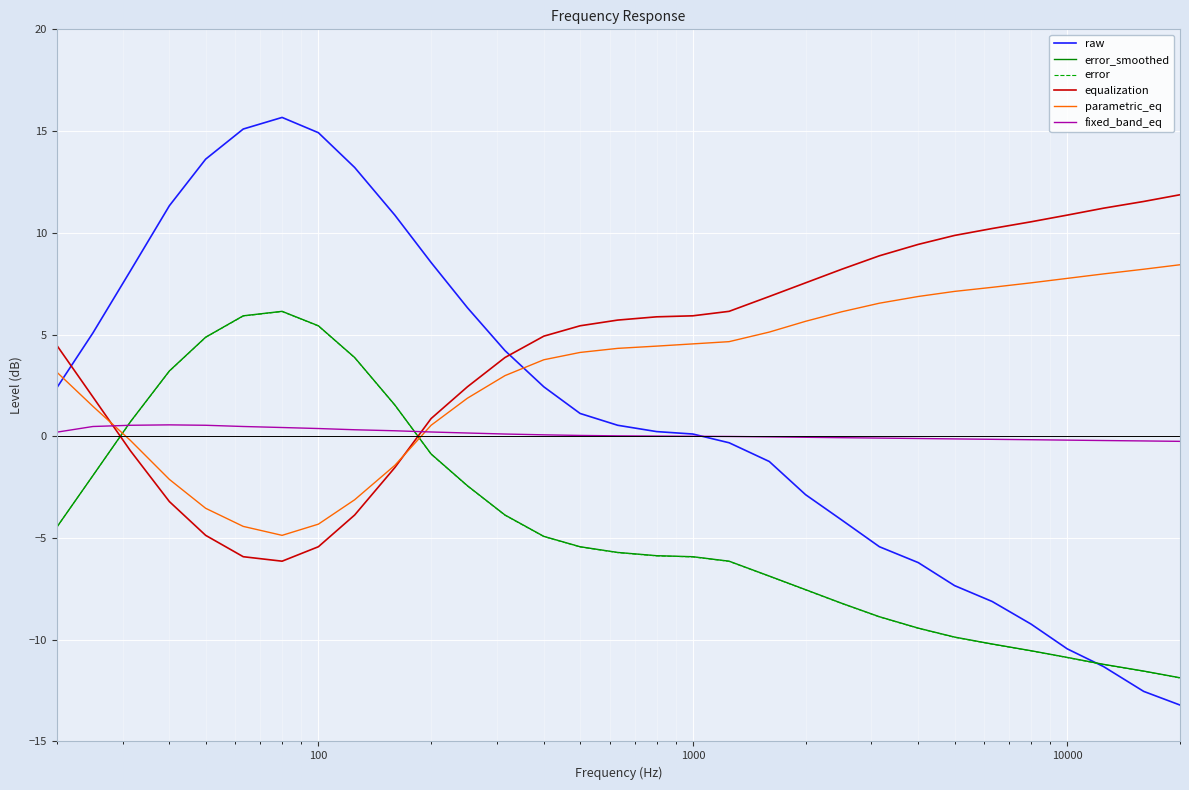

What is the sum of all parametric_eq values?

96.5